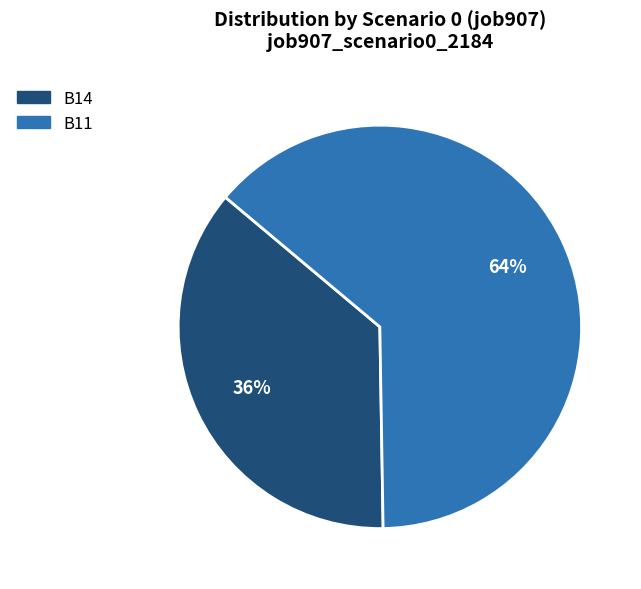

Between B14 and B11, which is larger?

B11